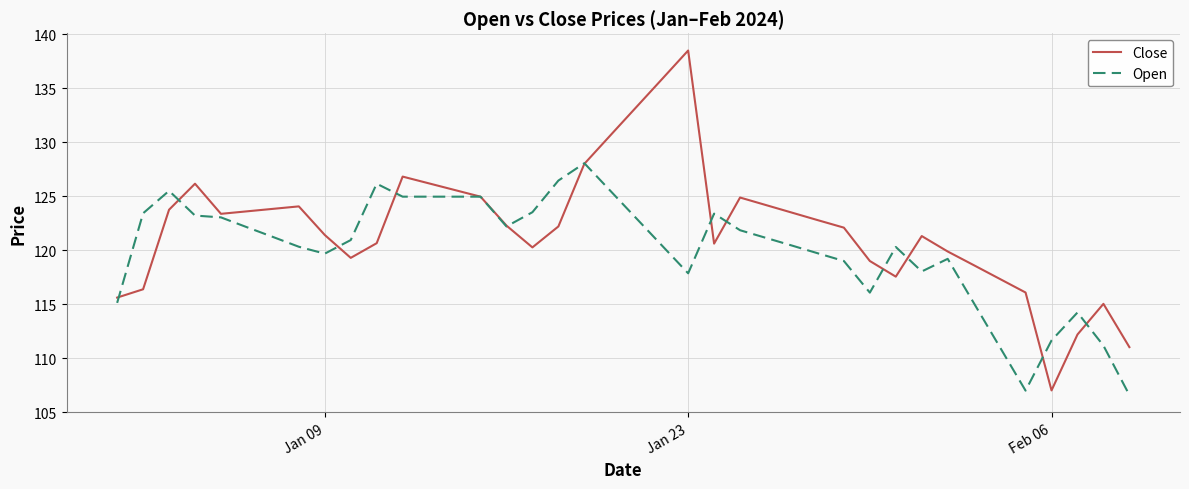

What is the smallest value displayed?

106.6